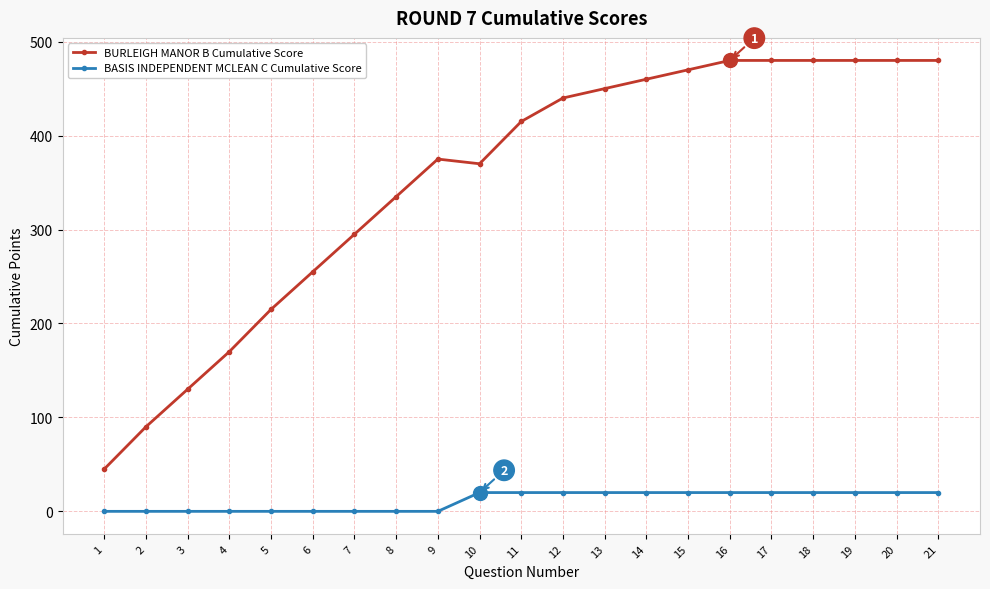

List the series in order of their overall mean, lowest first.

BASIS INDEPENDENT MCLEAN C Cumulative Score, BURLEIGH MANOR B Cumulative Score